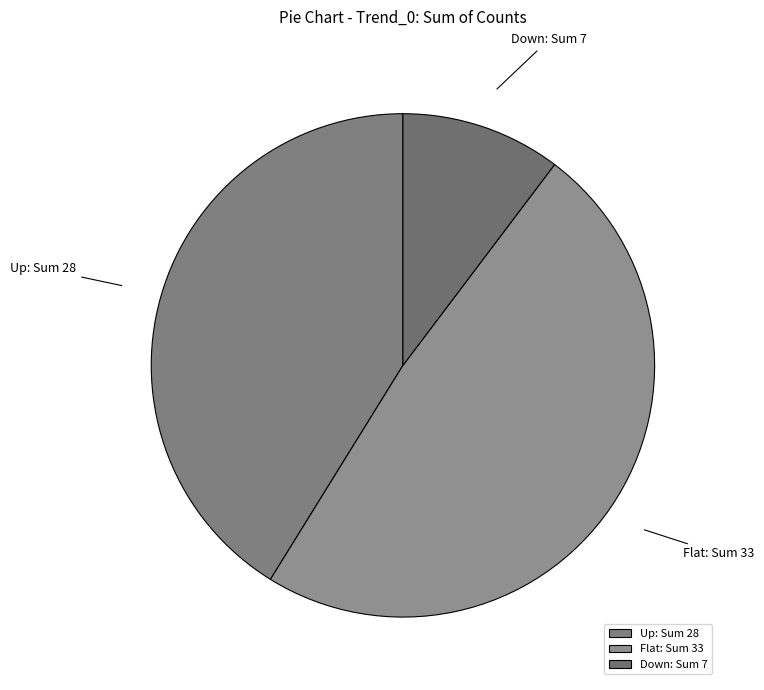

What is the ratio of the value at Flat to the value at Down?

4.7